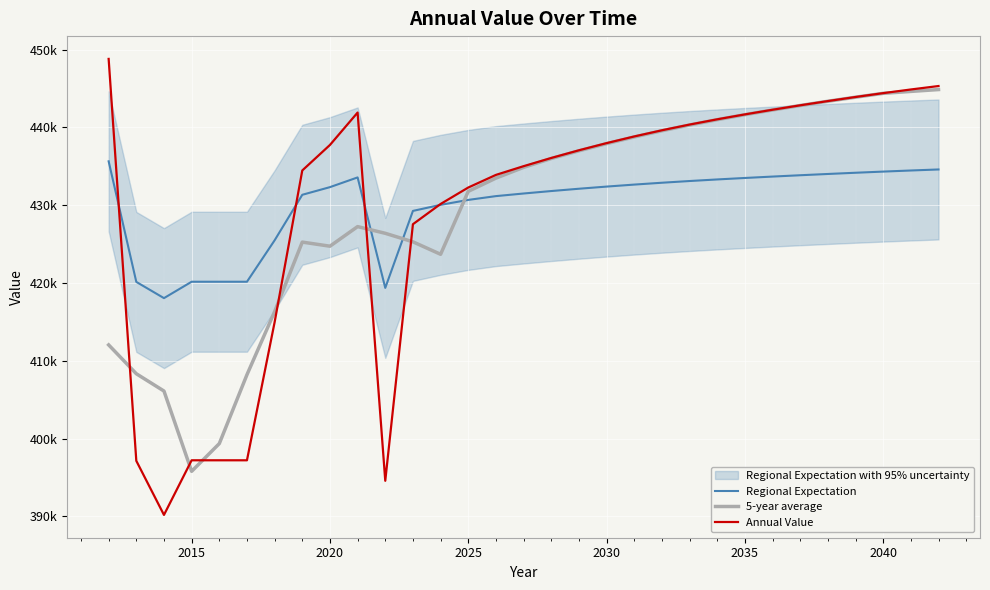

Reading left to right, list all the values displayed in this chart.

Regional Expectation: 435641.5	420139.9	418054.0	420161.0	420161.0	420161.0	425486.3	431339.0	432322.8	433572.5	419370.1	429266.3	430046.2	430680.8	431167.9	431504.3	431820.6	432116.8	432393.1	432650.3	432888.6	433108.6	433311.6	433501.1	433680.6	433851.7	434015.3	434172.2	434321.6	434462.6	434595.2
5-year average: 412042.0	408333.0	406107.6	395787.3	399351.6	408208.2	416316.1	425257.1	424729.8	427249.8	426387.9	425293.2	423690.1	431779.6	433482.5	434862.9	436004.5	436992.8	437915.6	438774.3	439570.8	440309.5	440996.4	441638.5	442242.9	442816.6	443363.6	443884.9	444380.6	444629.0	444868.6
Annual Value: 448807.6	397135.6	390182.8	397205.9	397205.9	397205.9	414957.2	434466.0	437745.2	441911.0	394569.6	427557.0	430156.6	432271.9	433895.5	435016.9	436071.4	437058.7	437979.8	438837.0	439631.2	440364.7	441041.5	441673.0	442271.4	442841.6	443387.1	443910.0	444407.9	444877.9	445320.0